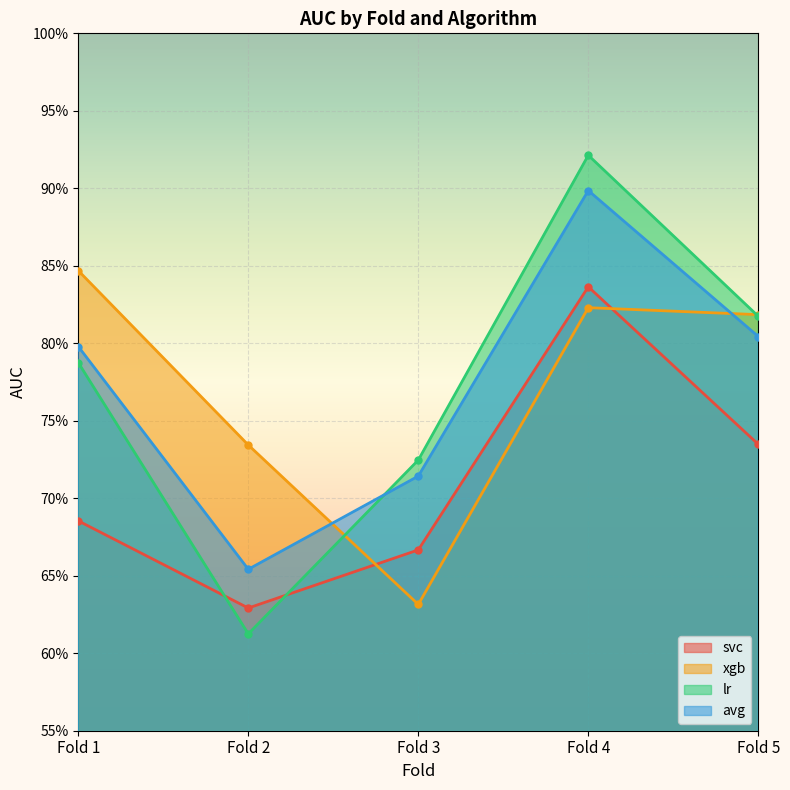

Reading left to right, extract all data points from this chart.

svc: Fold 1=0.7	Fold 2=0.6	Fold 3=0.7	Fold 4=0.8	Fold 5=0.7
xgb: Fold 1=0.8	Fold 2=0.7	Fold 3=0.6	Fold 4=0.8	Fold 5=0.8
lr: Fold 1=0.8	Fold 2=0.6	Fold 3=0.7	Fold 4=0.9	Fold 5=0.8
avg: Fold 1=0.8	Fold 2=0.7	Fold 3=0.7	Fold 4=0.9	Fold 5=0.8